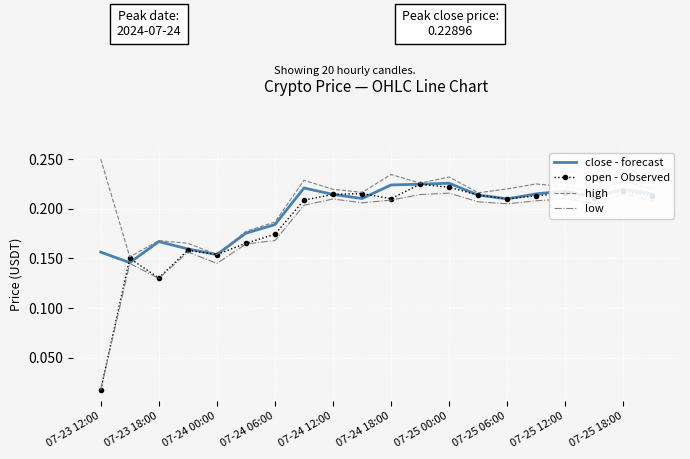

True or false: low and high intersect in this chart.

False